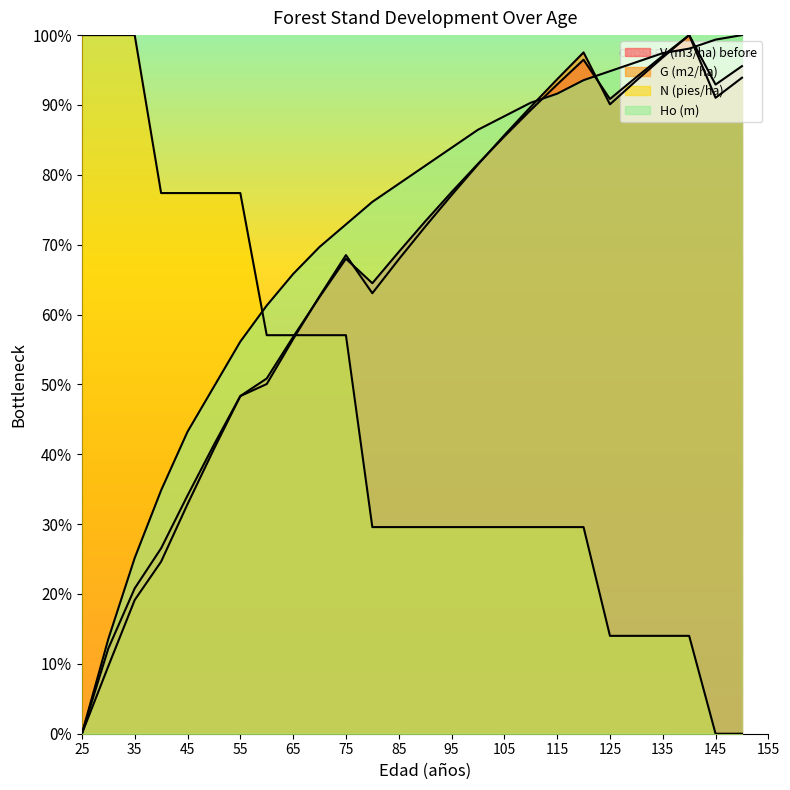

What are all the series names shown in the legend?

V (m3/ha) before, G (m2/ha), N (pies/ha), Ho (m)